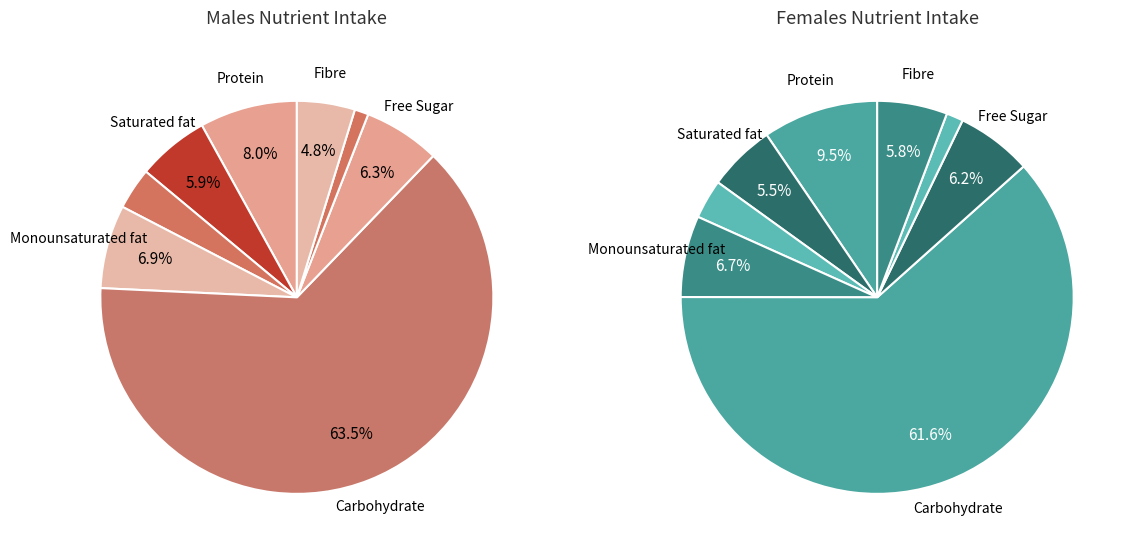

Rank the series at 4 from highest to lowest value.

values_males, values_females